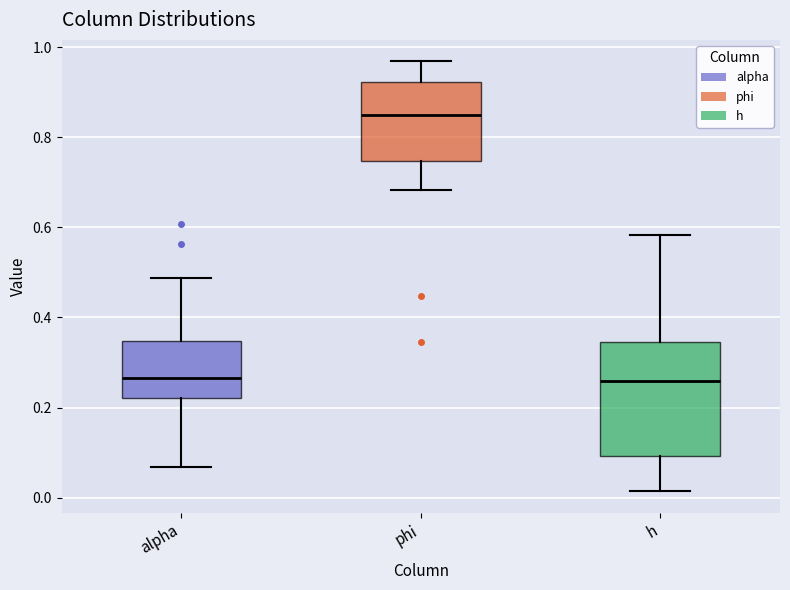

Comparing the boxes themselves (not the whiskers), which one is the tallest?

h